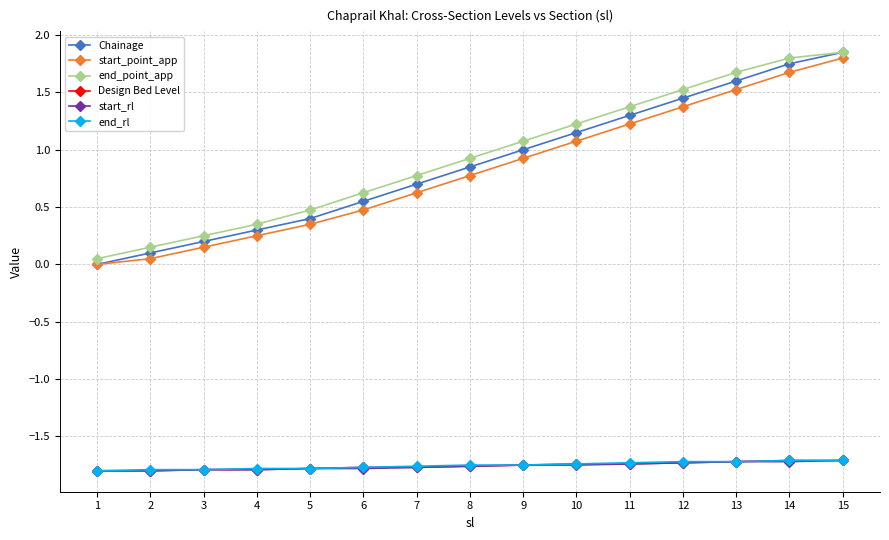

Read the start_point_app value at 1.

0.0